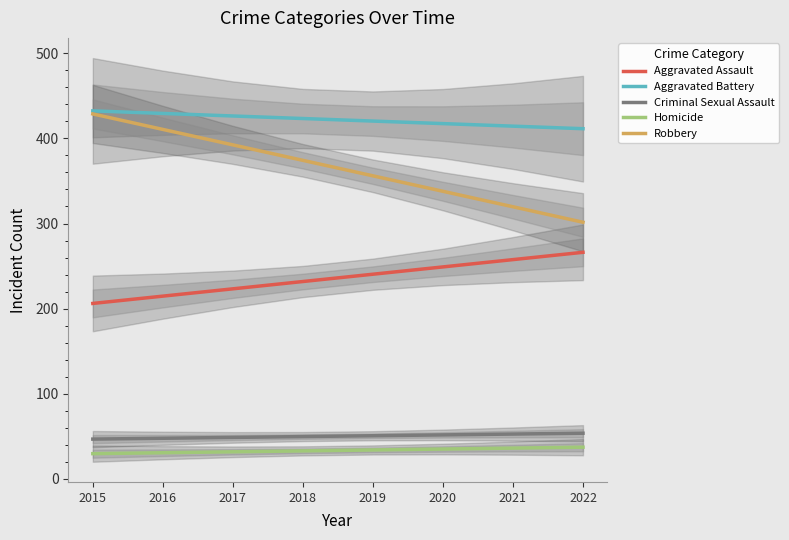

Which has a higher value, 2016 or 2018?

2018